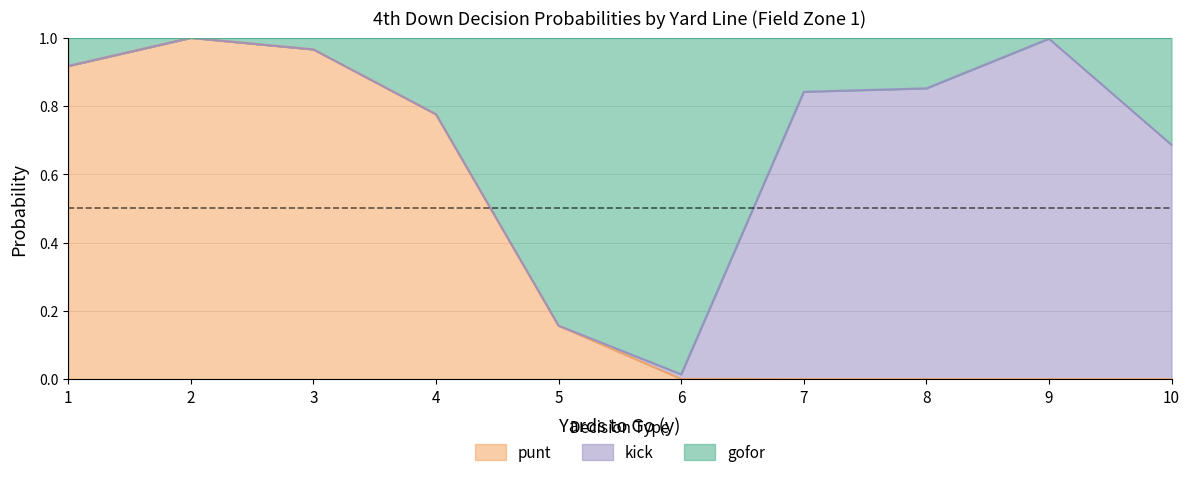

True or false: punt has a value of 0.7 at 9.

False